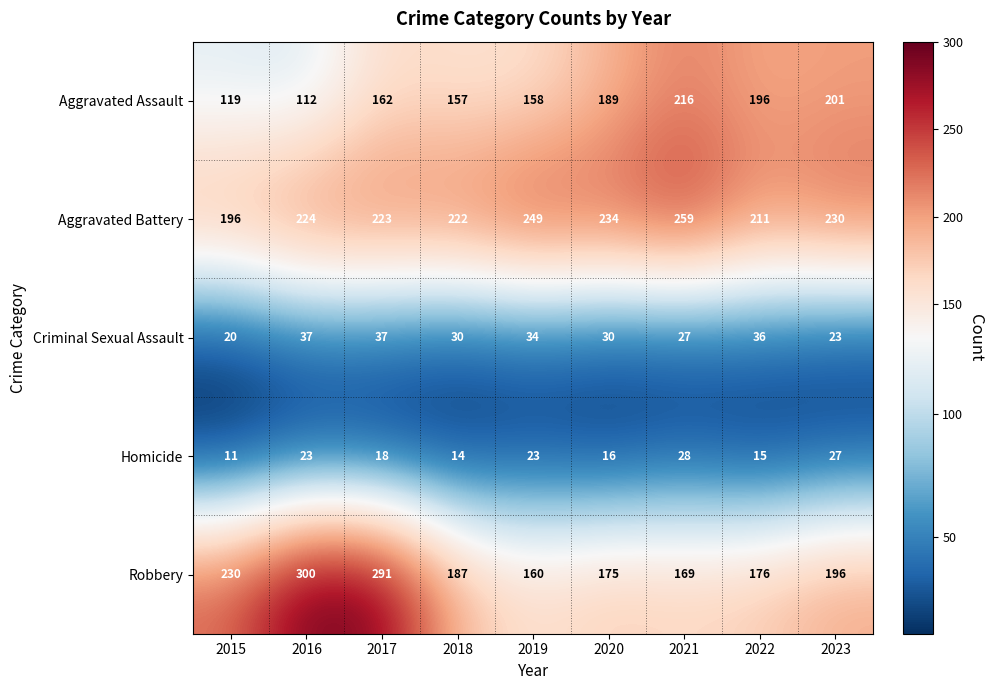

Which series has the largest range (max minus min)?

Robbery